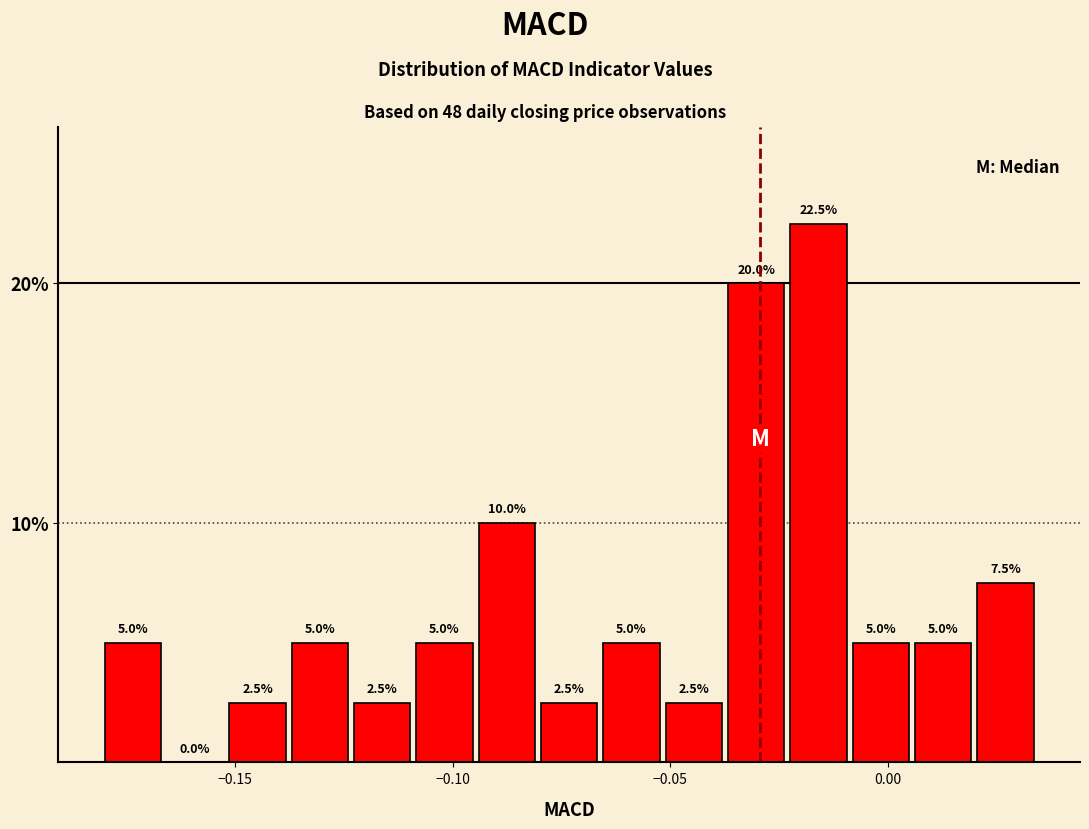

Read against the x-axis, roughly where is the centre of the tallest bar?

-0.015